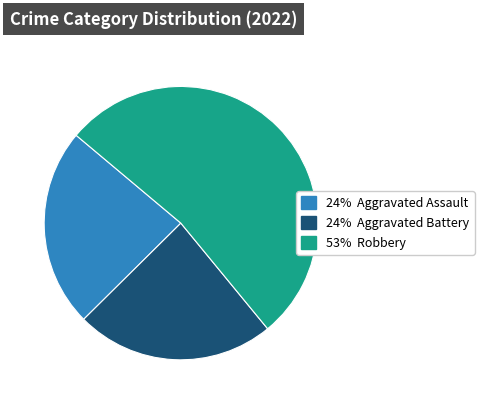

How many segments does this pie chart have?

3